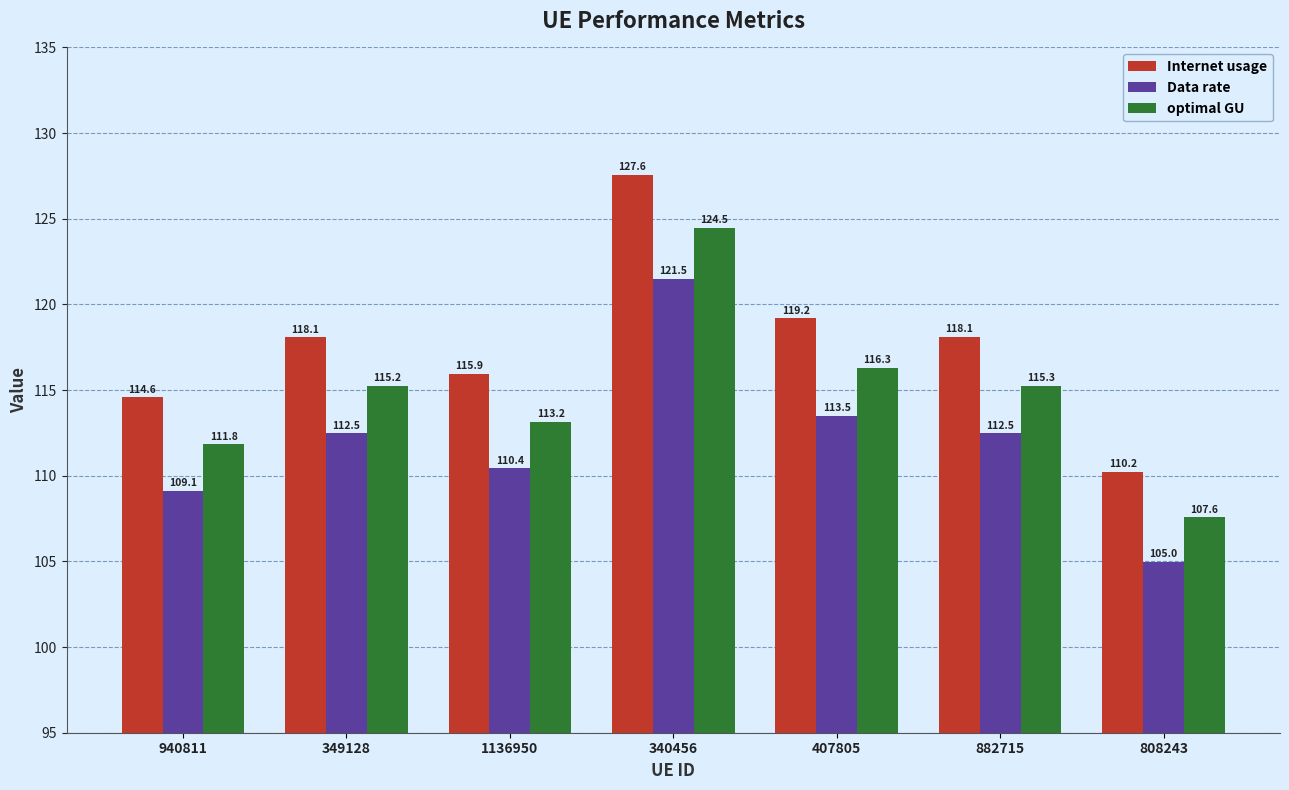

At which category does the chart reach its peak across all series?

340456